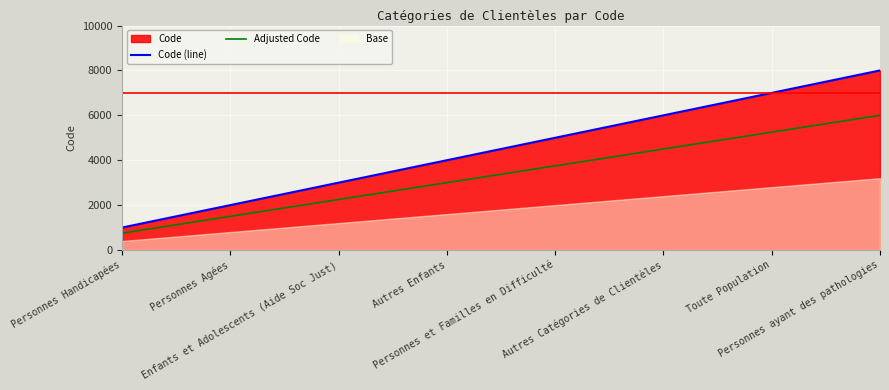

Which series has the largest range (max minus min)?

Code (line)